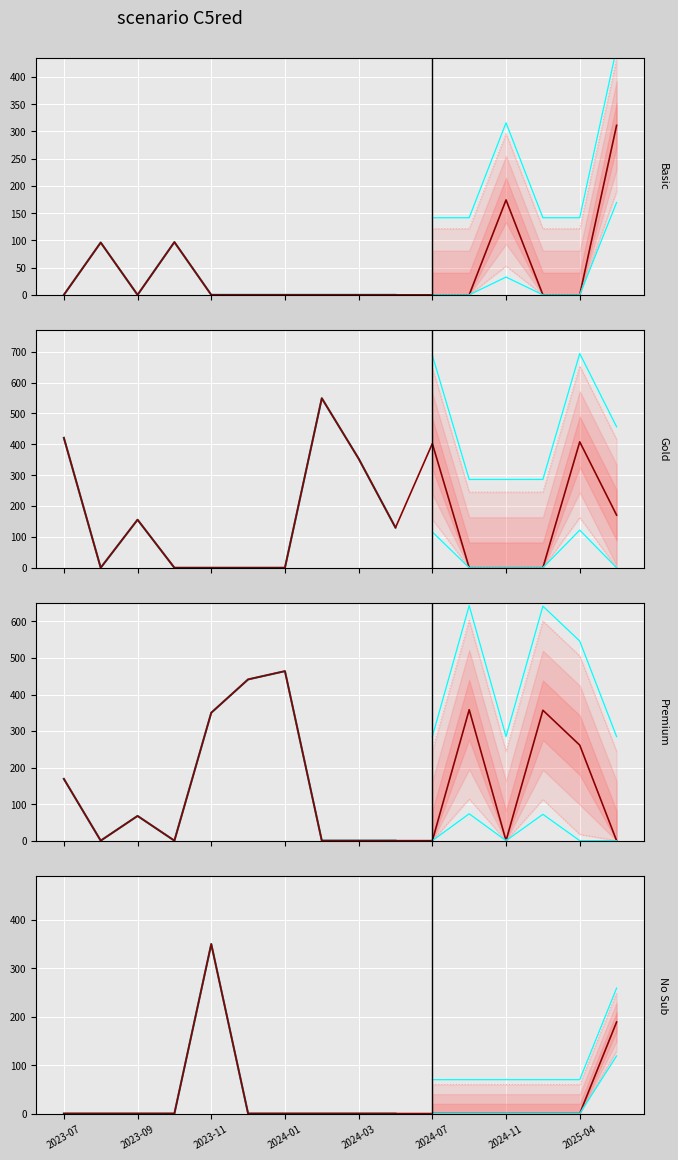

Is the value of Premium at 2024-01 greater than the value of Basic at 2024-07?

Yes